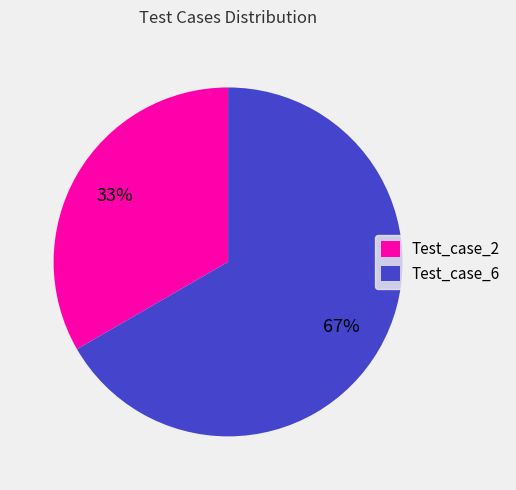

Which category has the biggest portion of the pie?

Test_case_6